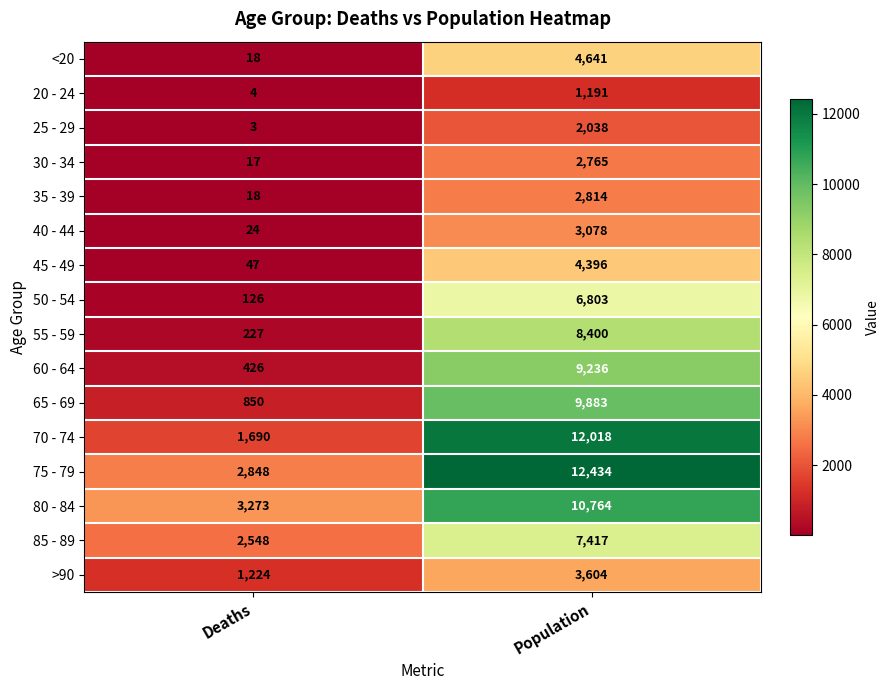

Which series has the widest spread of values?

70 - 74